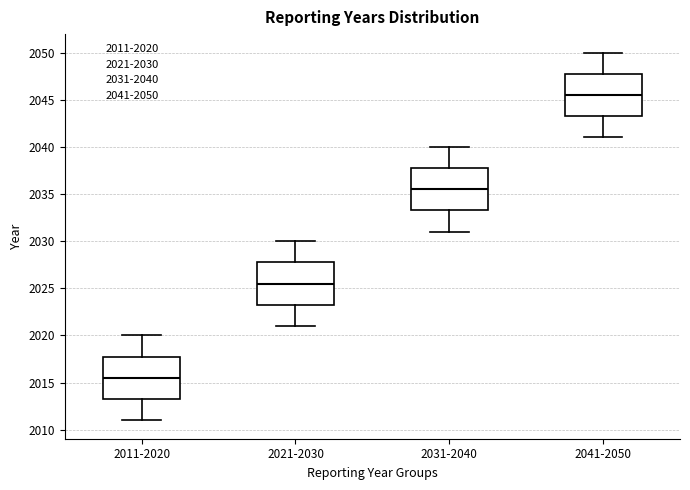

Reading left to right, read every box against the y-axis: the position of its median line, the range the box covers, and the ends of its whiskers. The values are not printed on the chart, so give them approximately, as read against the axis.

2011-2020: median 2015.5, box 2013.5 to 2018.0, whiskers 2011.0 to 2020.0
2021-2030: median 2025.5, box 2023.5 to 2028.0, whiskers 2021.0 to 2030.0
2031-2040: median 2035.5, box 2033.5 to 2038.0, whiskers 2031.0 to 2040.0
2041-2050: median 2045.5, box 2043.5 to 2048.0, whiskers 2041.0 to 2050.0